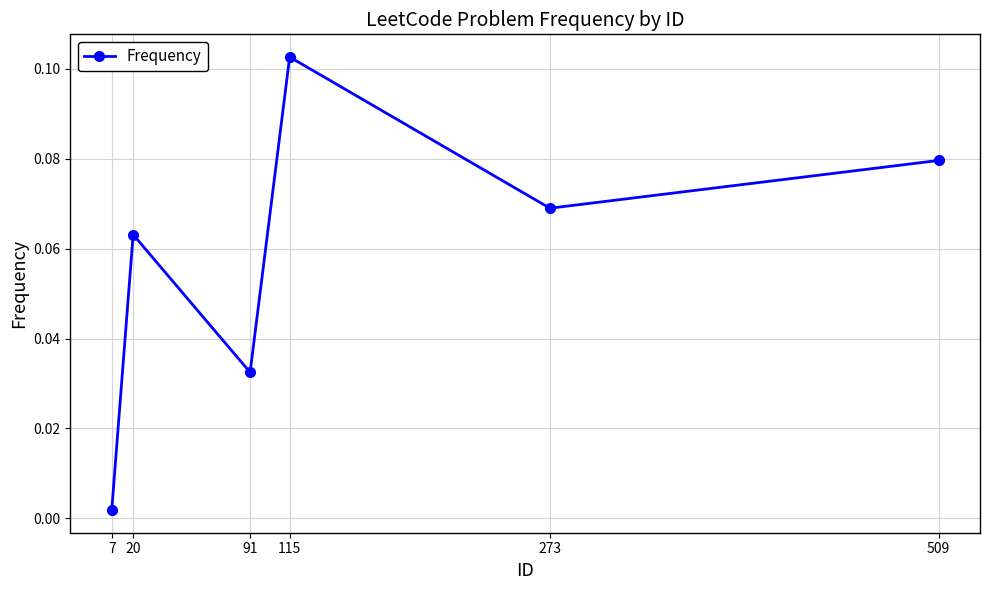

Where is the first local minimum?

91